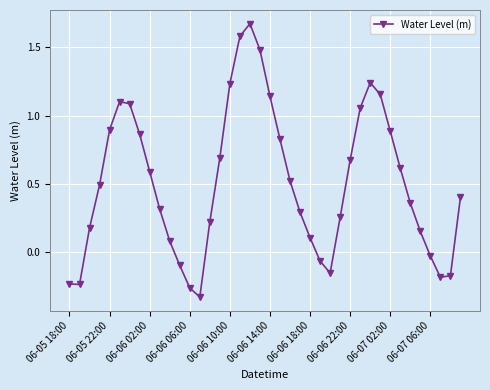

What is the difference between the second highest and minimum values?

1.9